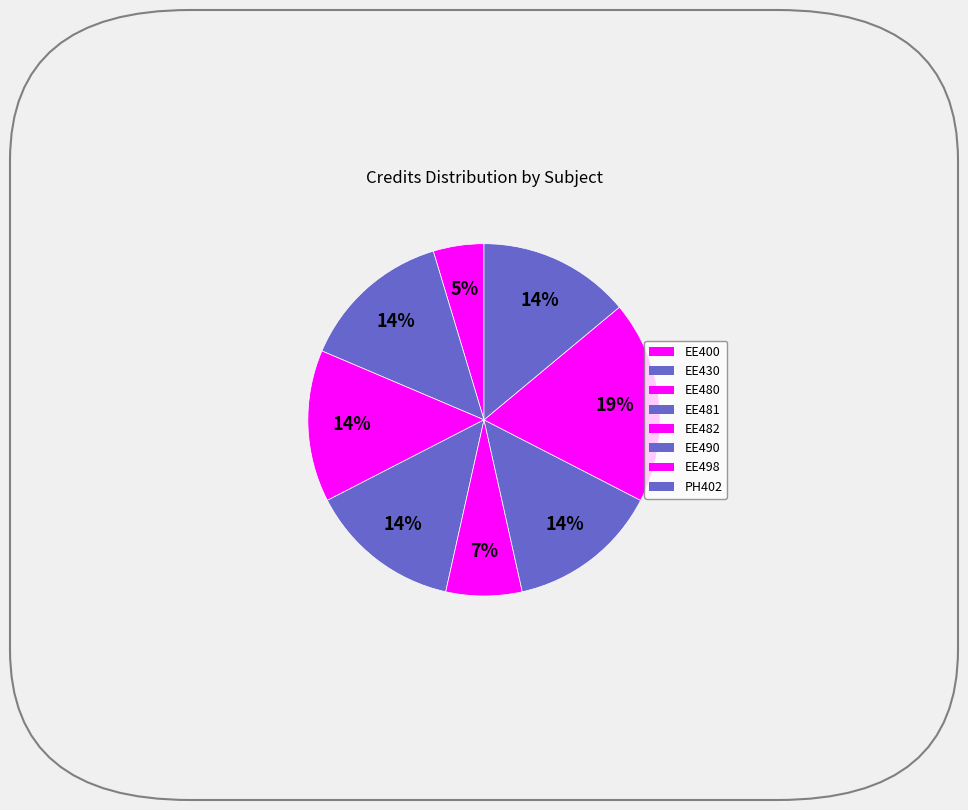

How many segments does this pie chart have?

8